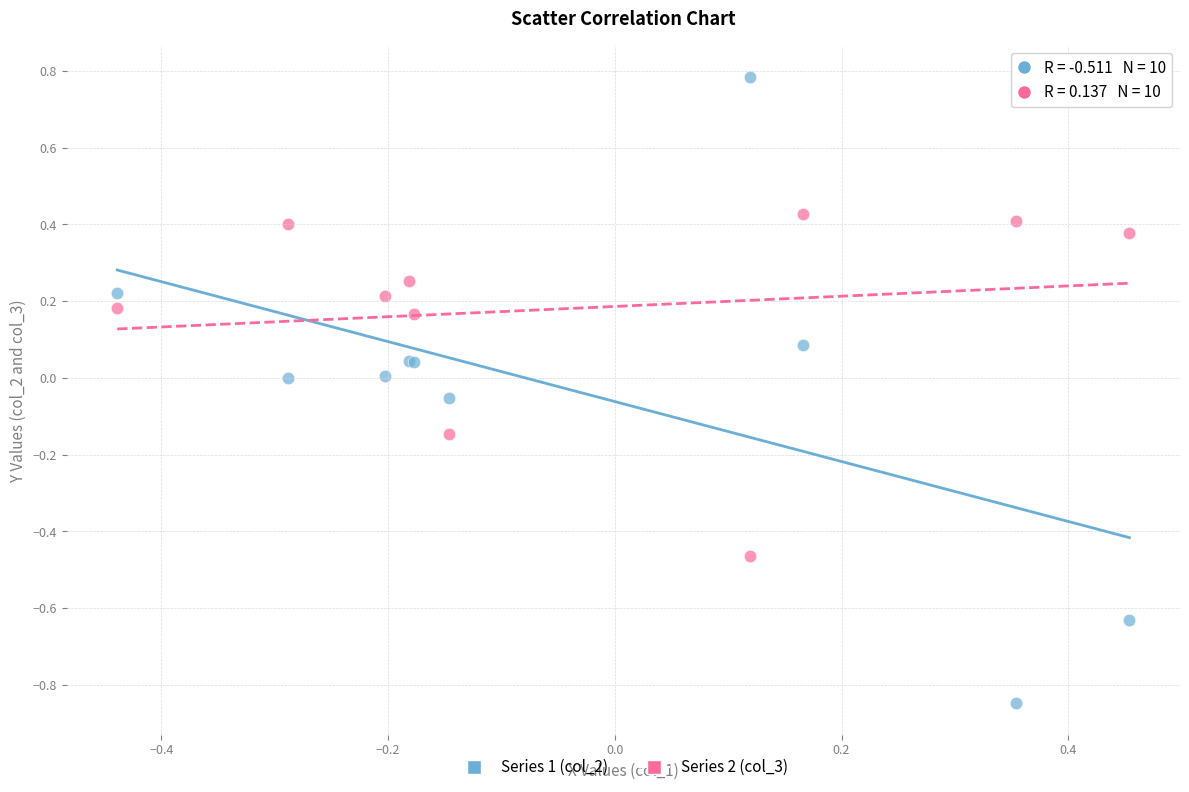

Which series has the widest spread of Y values?

Series 1 (col_2)